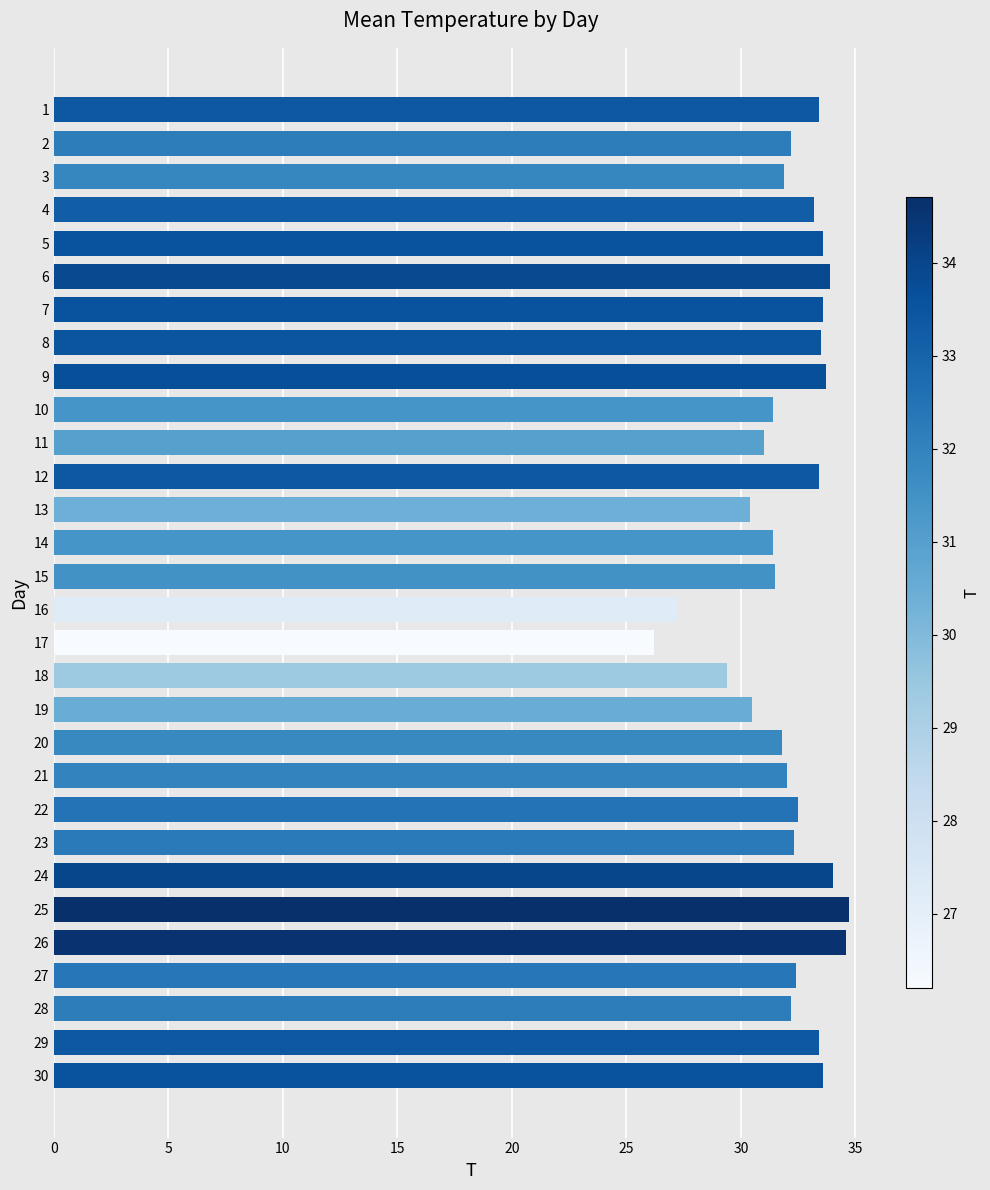

At which category does the chart reach its minimum across all series?

17